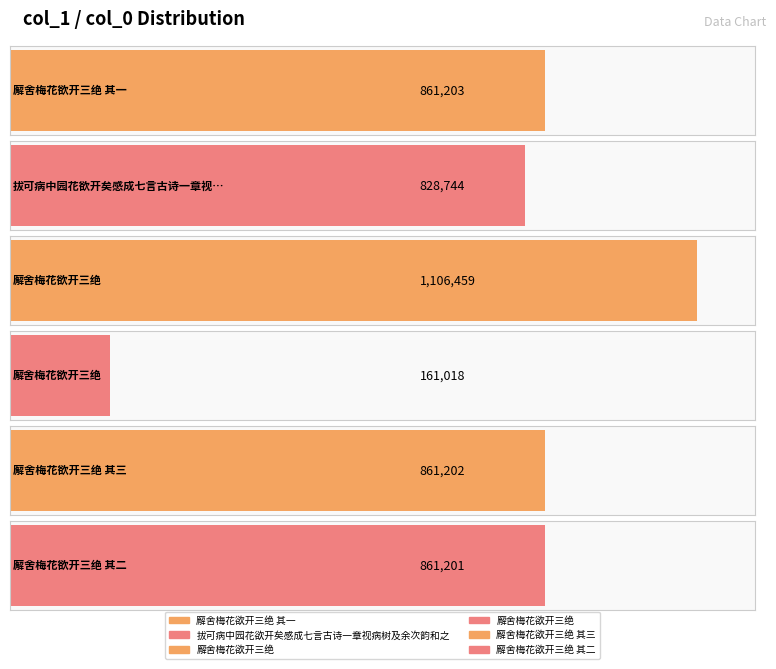

Reading right to left, transcribe all the data shown in this chart.

廨舍梅花欲开三绝 其二=861201	廨舍梅花欲开三绝 其三=861202	廨舍梅花欲开三绝=161018	廨舍梅花欲开三绝=1106459	拔可病中园花欲开矣感成七言古诗一章视病树及余次韵和之=828744	廨舍梅花欲开三绝 其一=861203